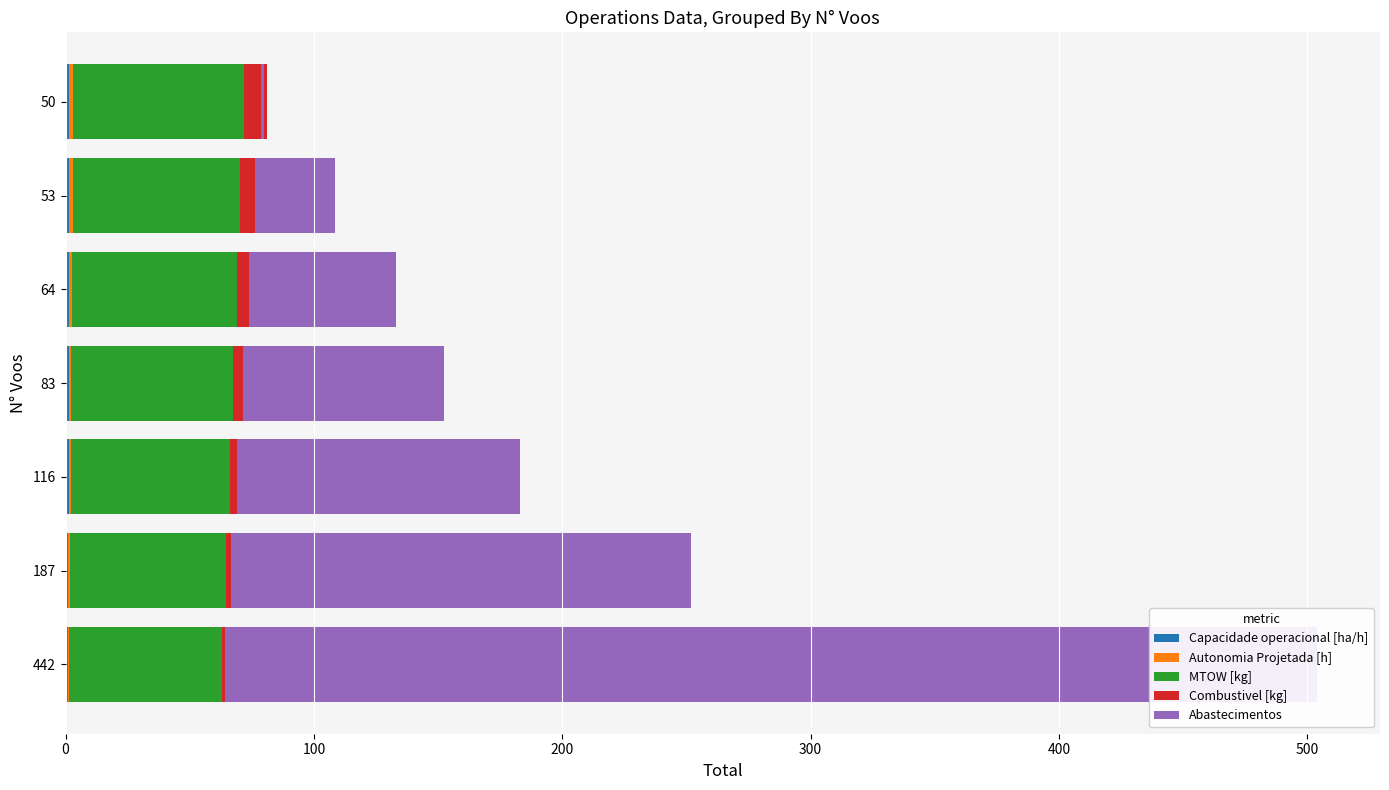

How many values in the Abastecimentos series exceed 81?

3